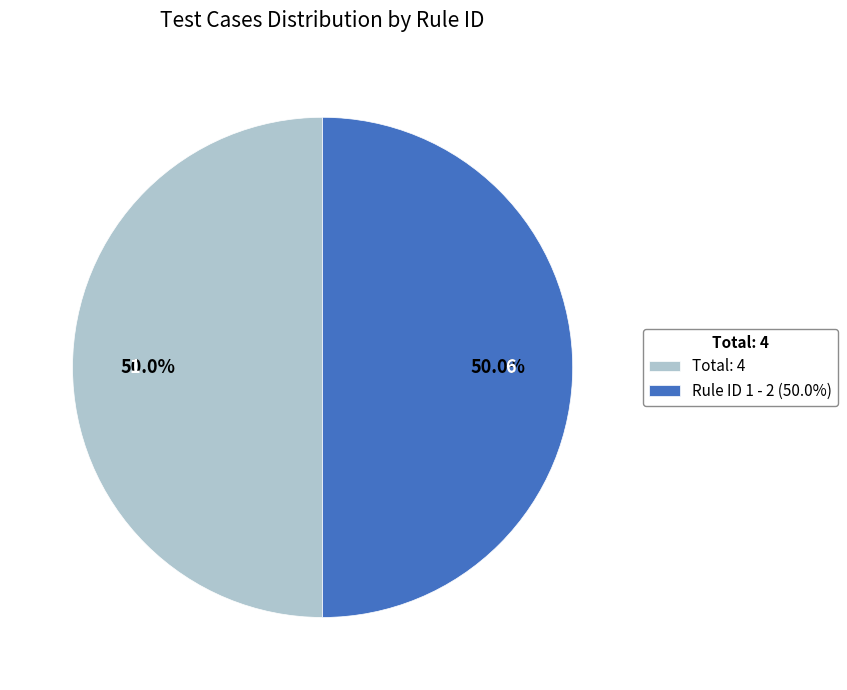

Approximately how many times larger is the value at Total: 4 compared to Rule ID 1 - 2 (50.0%)?

1.0